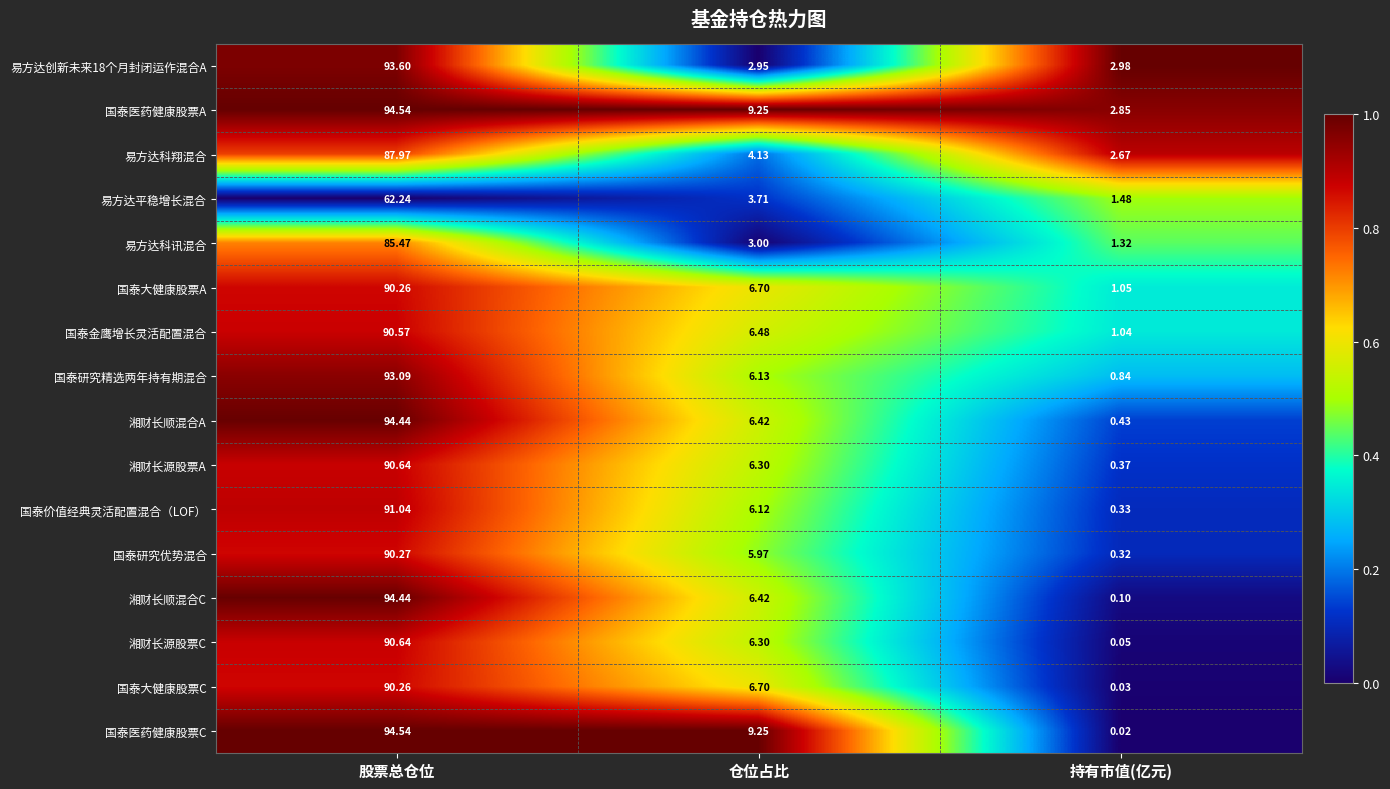

Which series has the largest total across all categories?

国泰医药健康股票A